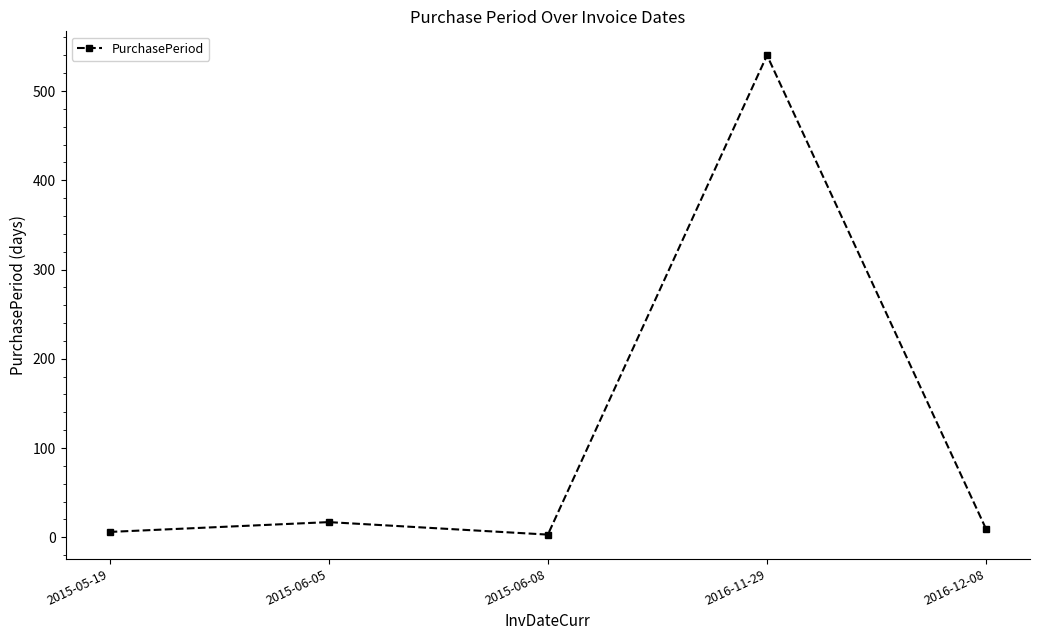

How many categories are shown in the chart?

5